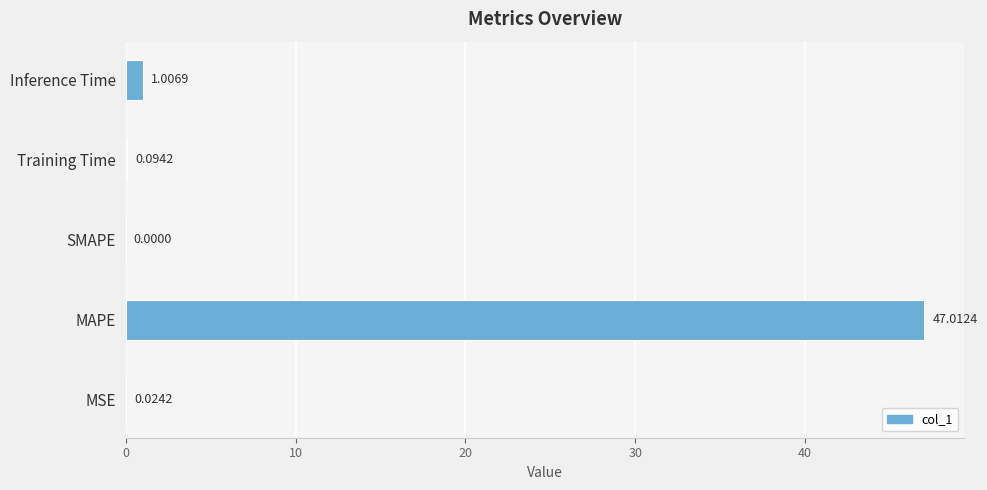

Where is the data nearest to the value 23?

Inference Time